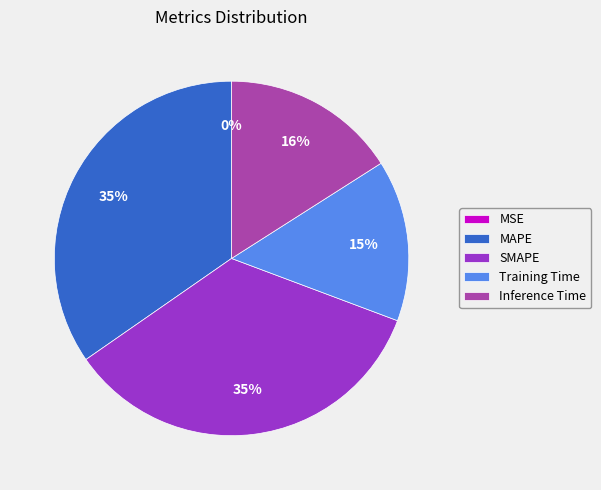

Does MAPE account for over 50% of the chart?

No